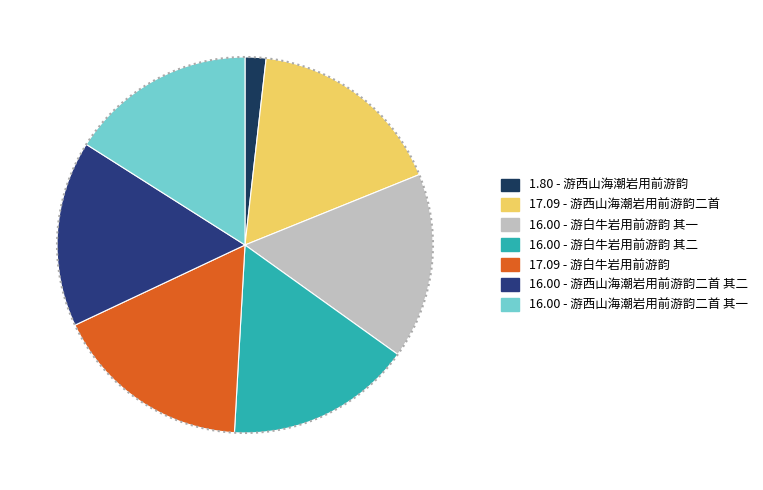

Count the number of slices in the pie.

7